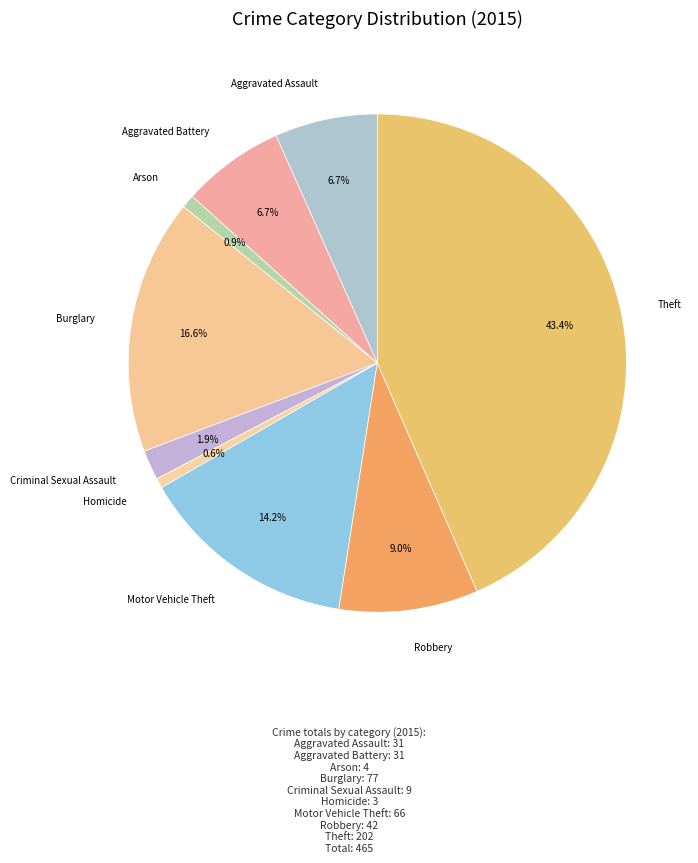

How many slices are in this pie chart?

9